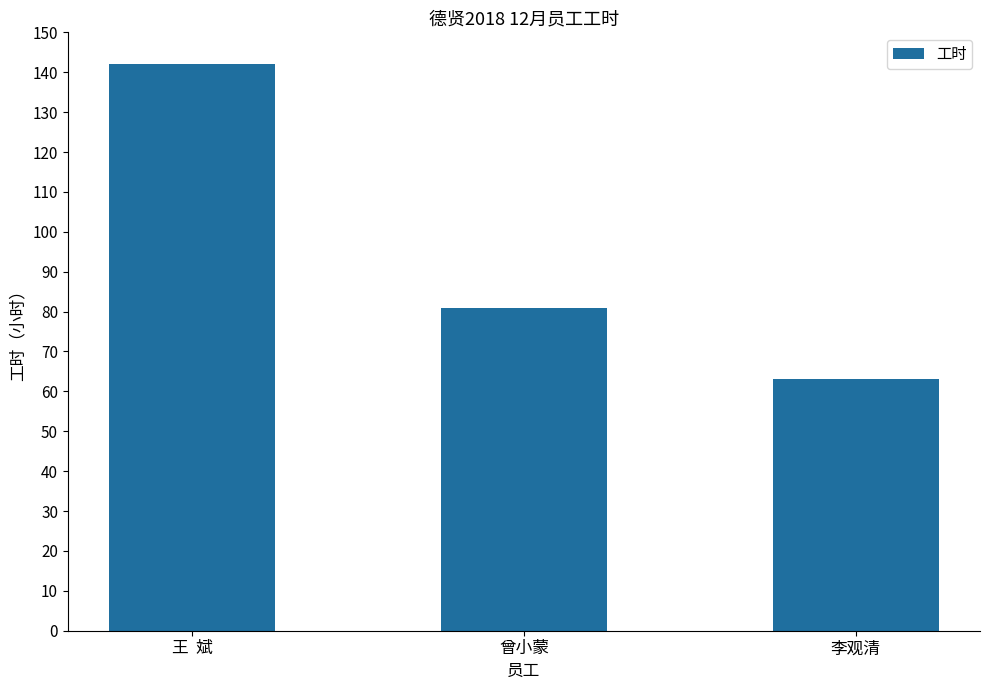

What is the sum of the values at 王  斌 and 李观清?

205